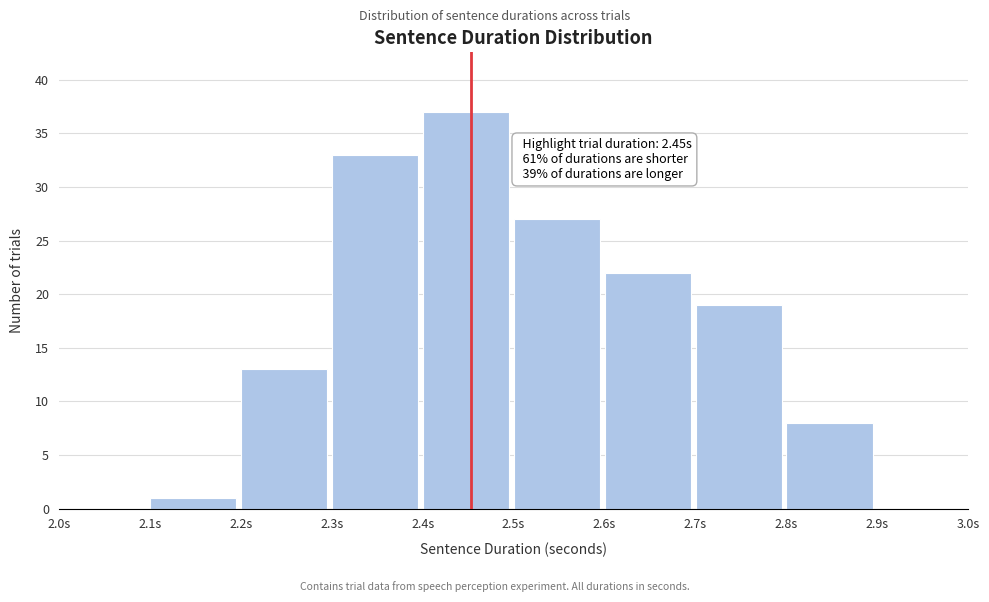

Which range on the x-axis has the tallest bar?

2.4 to 2.5